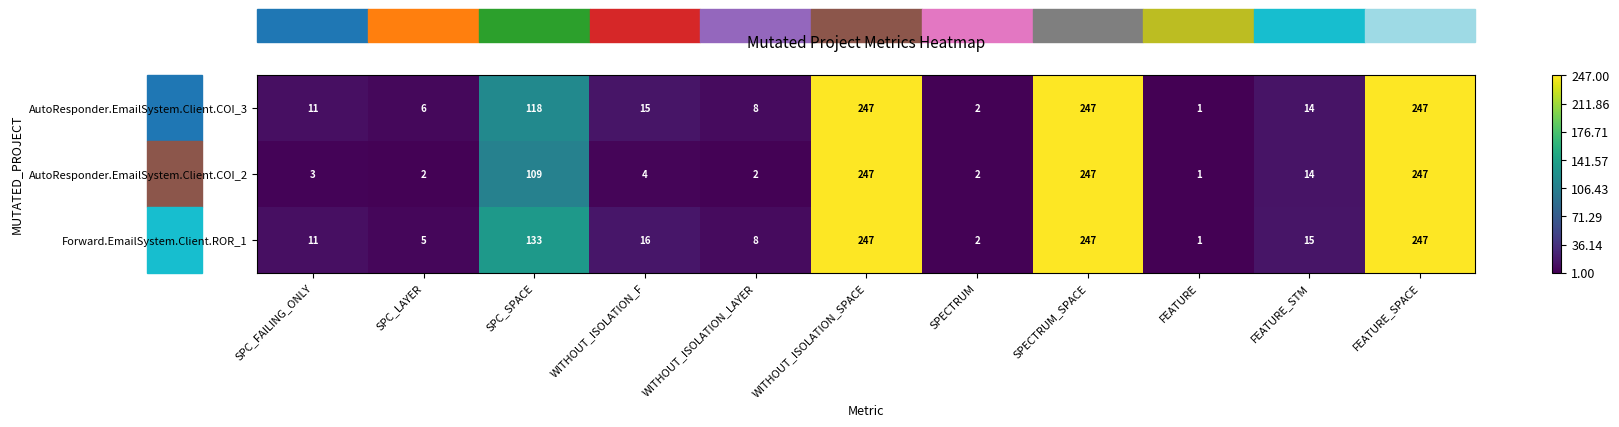

What is the difference between the highest and lowest values at SPC_SPACE?

24